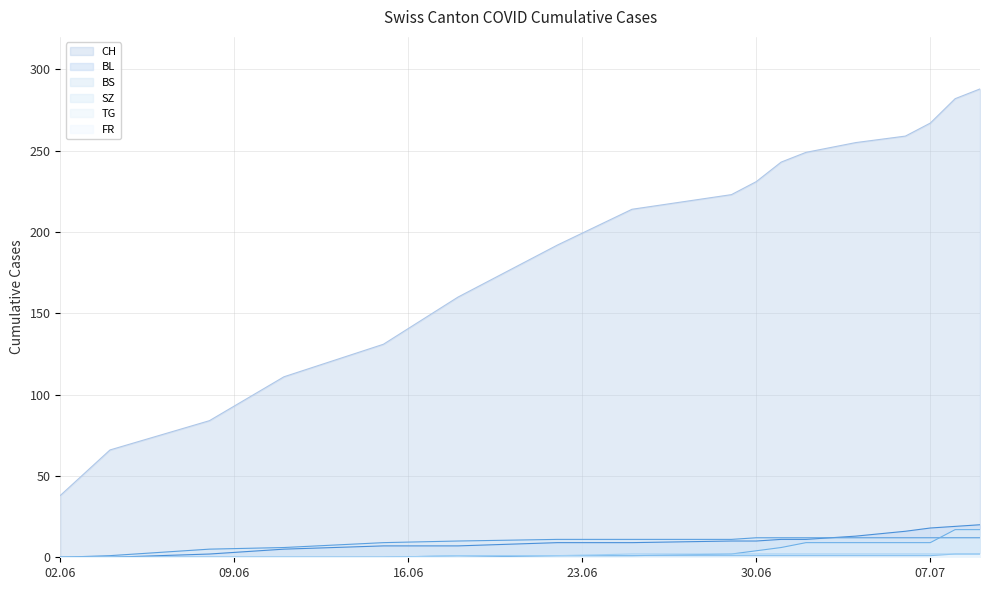

What is the average value of the FR series?

1